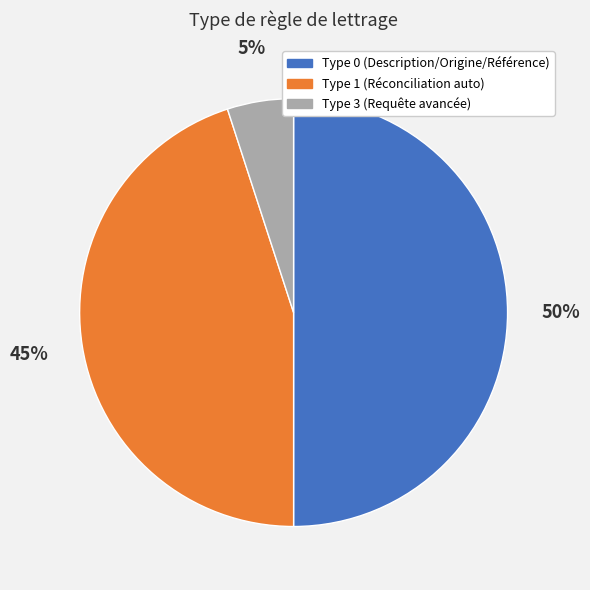

To the nearest percent, what is the average slice percentage?

33%